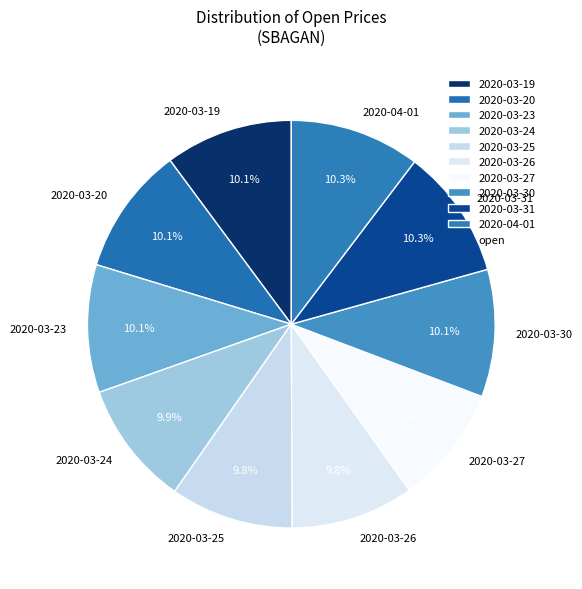

To the nearest percent, what percentage of the pie is 2020-03-26?

10%